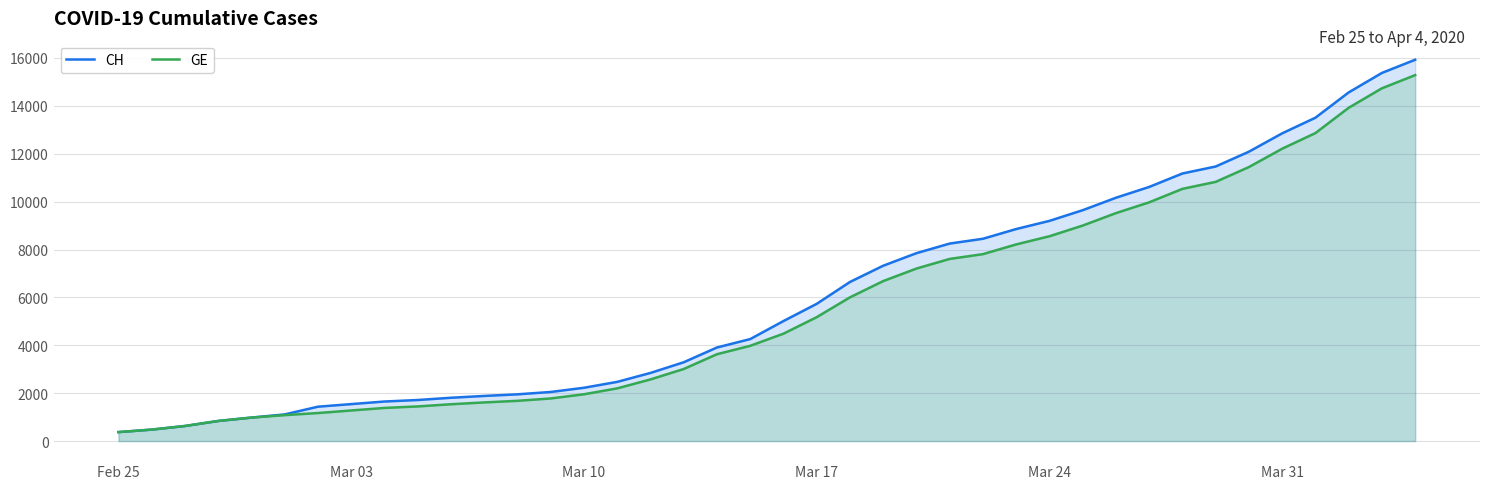

What is the minimum value shown in the chart?

375